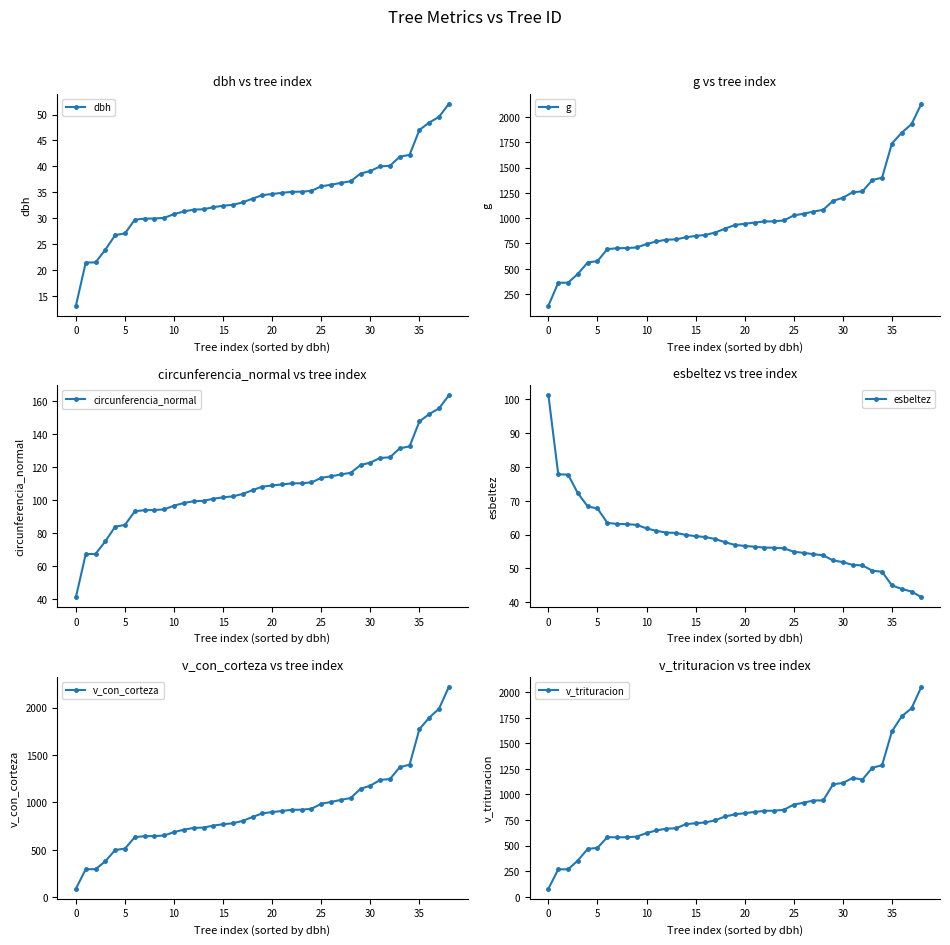

What are all the series names shown in the legend?

dbh, g, circunferencia_normal, esbeltez, v_con_corteza, v_trituracion